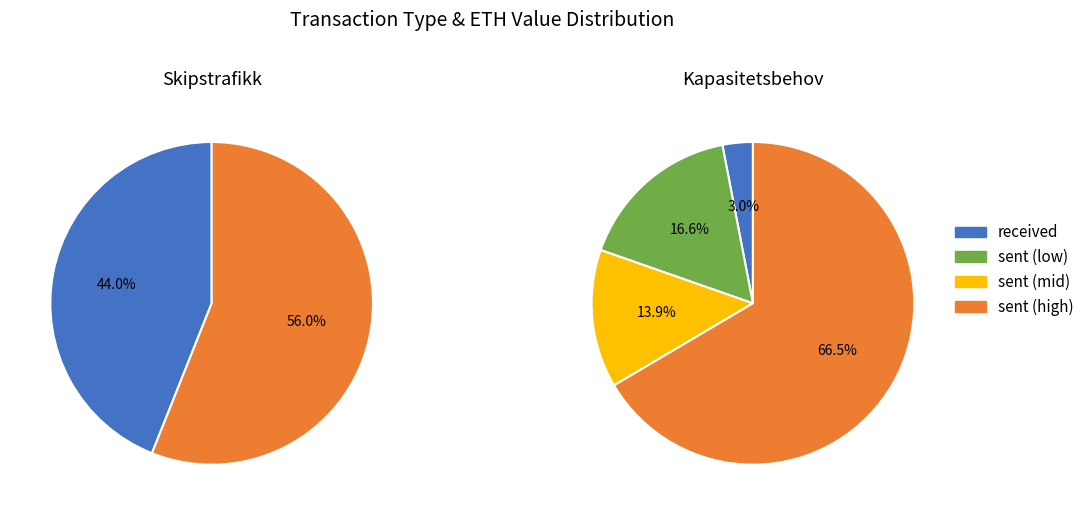

Is received(0) the majority of the pie?

No